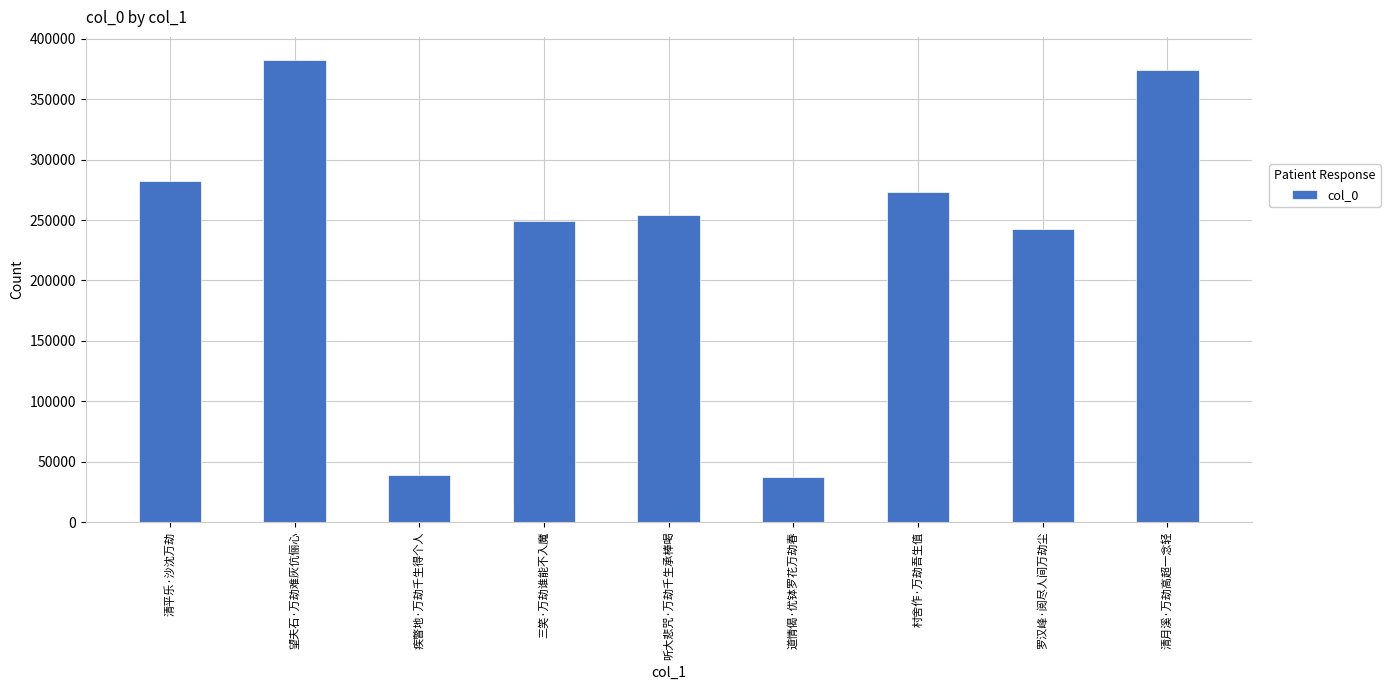

What is the value of the 1st bar from the left?

282567